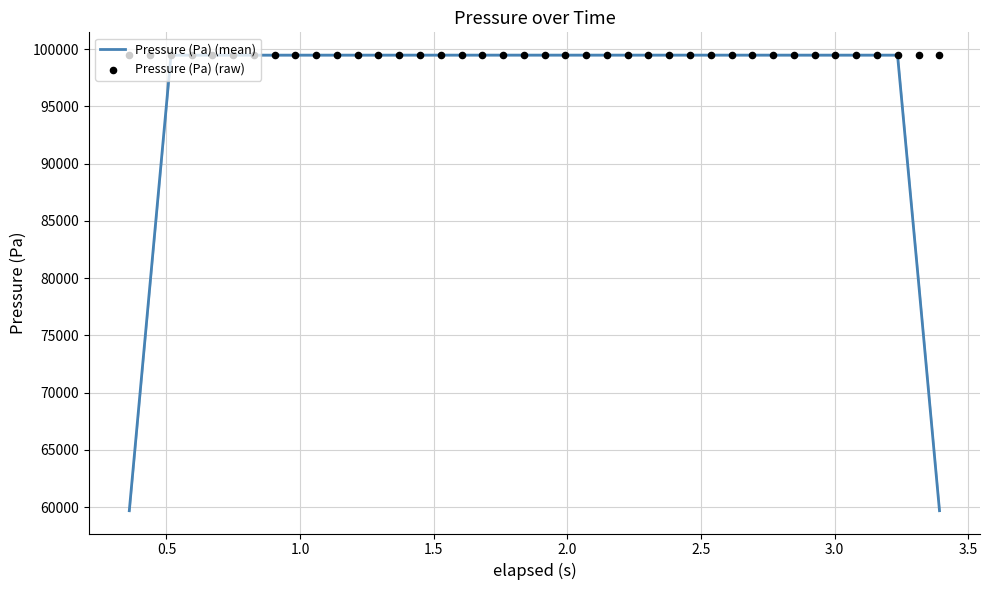

Which series contains the highest Y value?

Pressure (Pa) (raw)